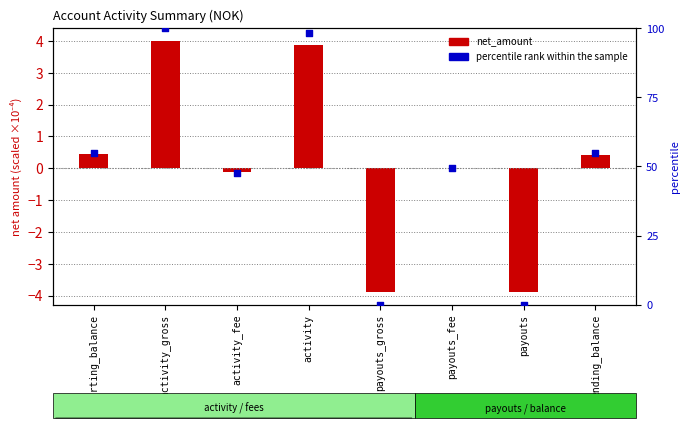

At which category is the sum across all series the highest?

activity_gross